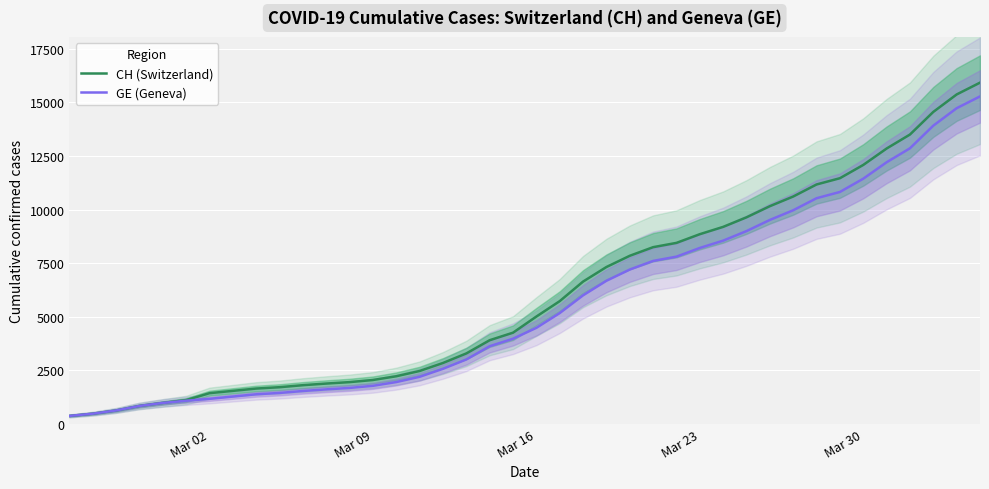

How many lines are shown in the chart?

2